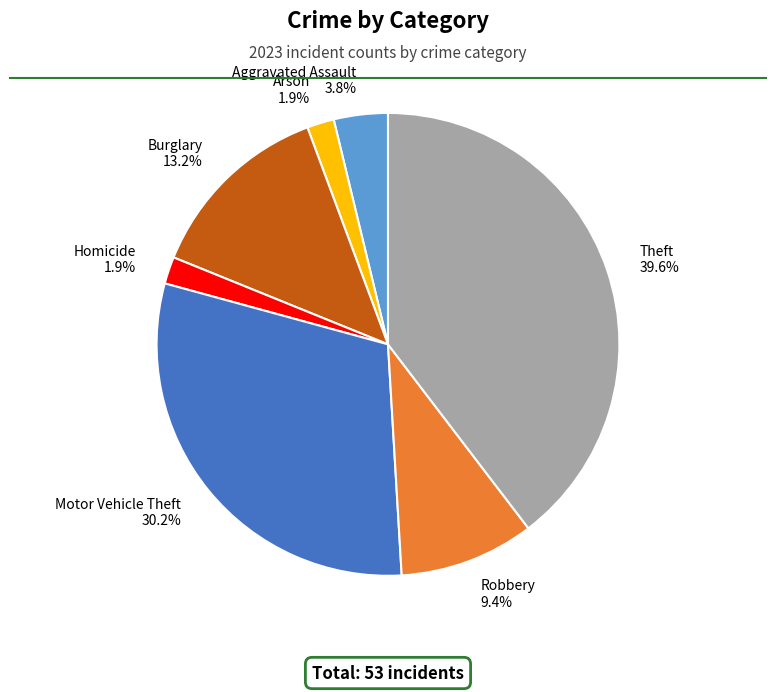

How many segments does this pie chart have?

7